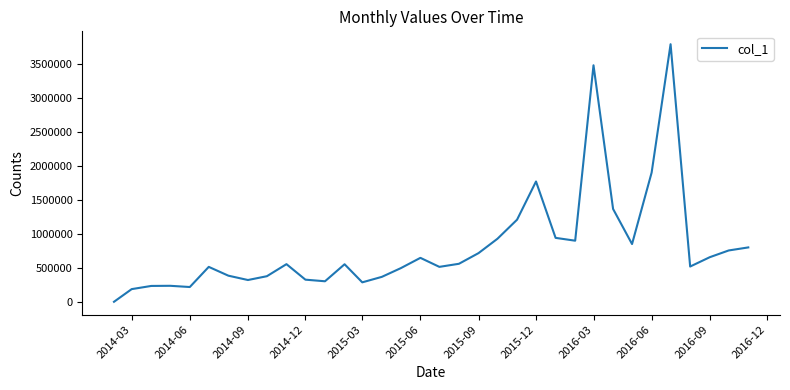

What is the greatest value displayed?

3790518